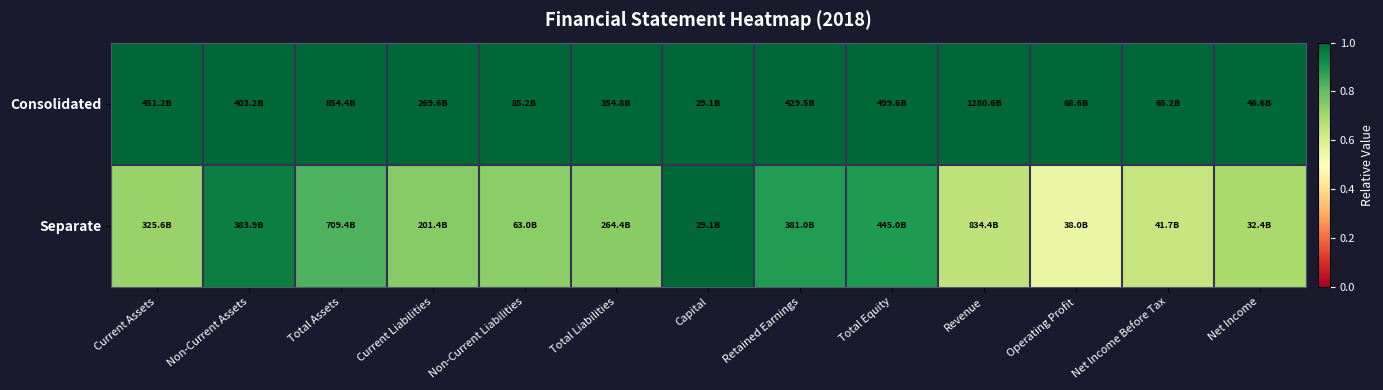

At which category is the sum across all series the highest?

Capital